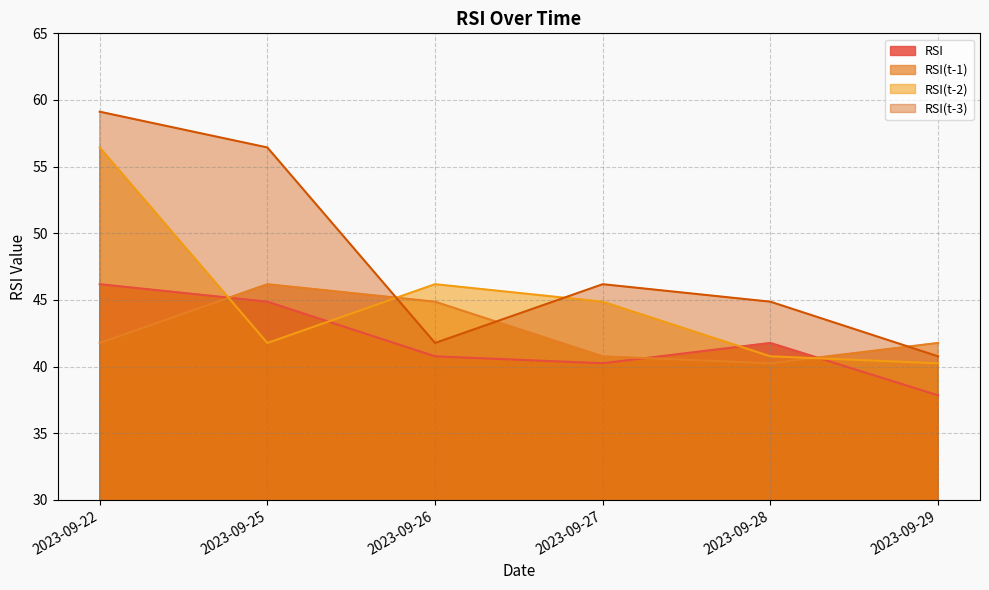

True or false: RSI has more than 0 points higher than both neighbors.

True